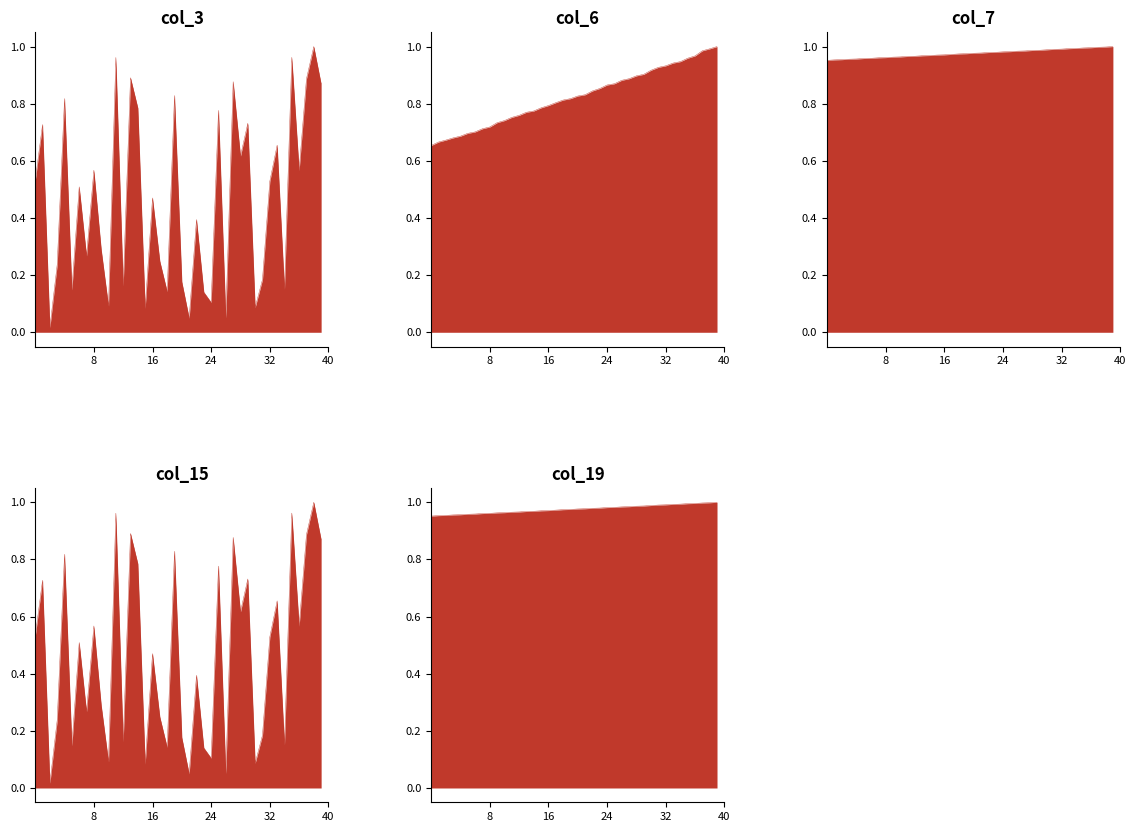

What is the maximum value for col_3?

1.0